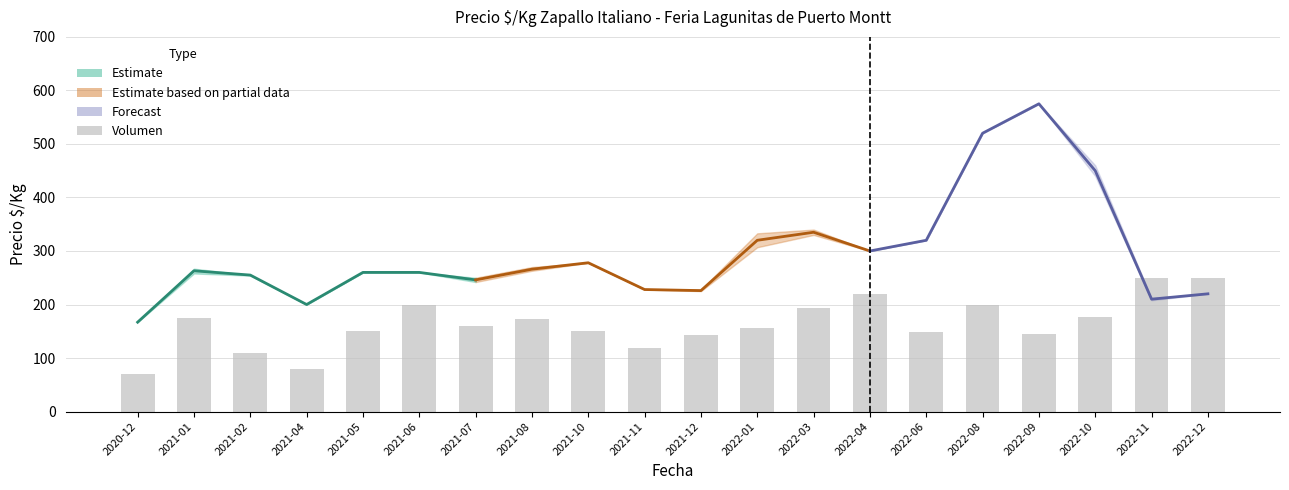

Which category has the highest value across all series?

2022-11